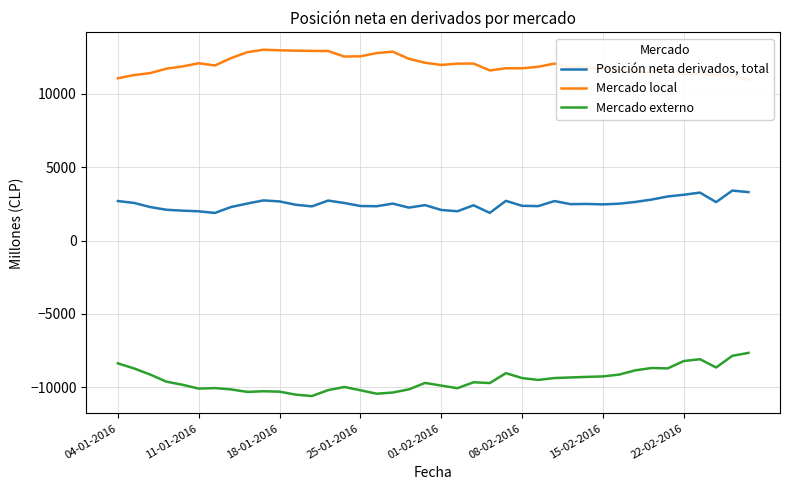

Count the number of categories in the chart.

40